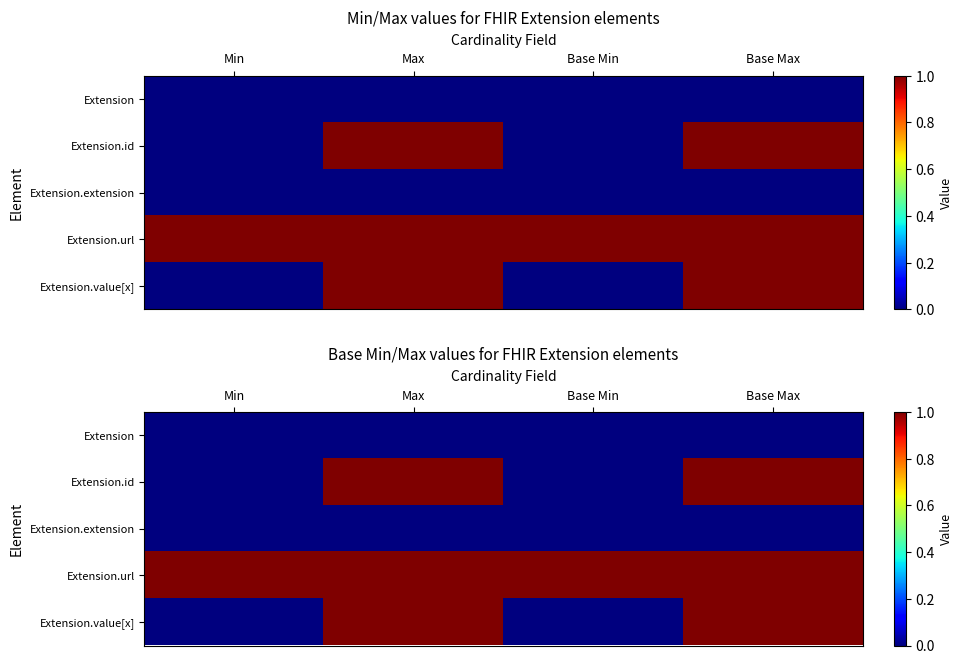

At which category is the sum across all series the highest?

Max